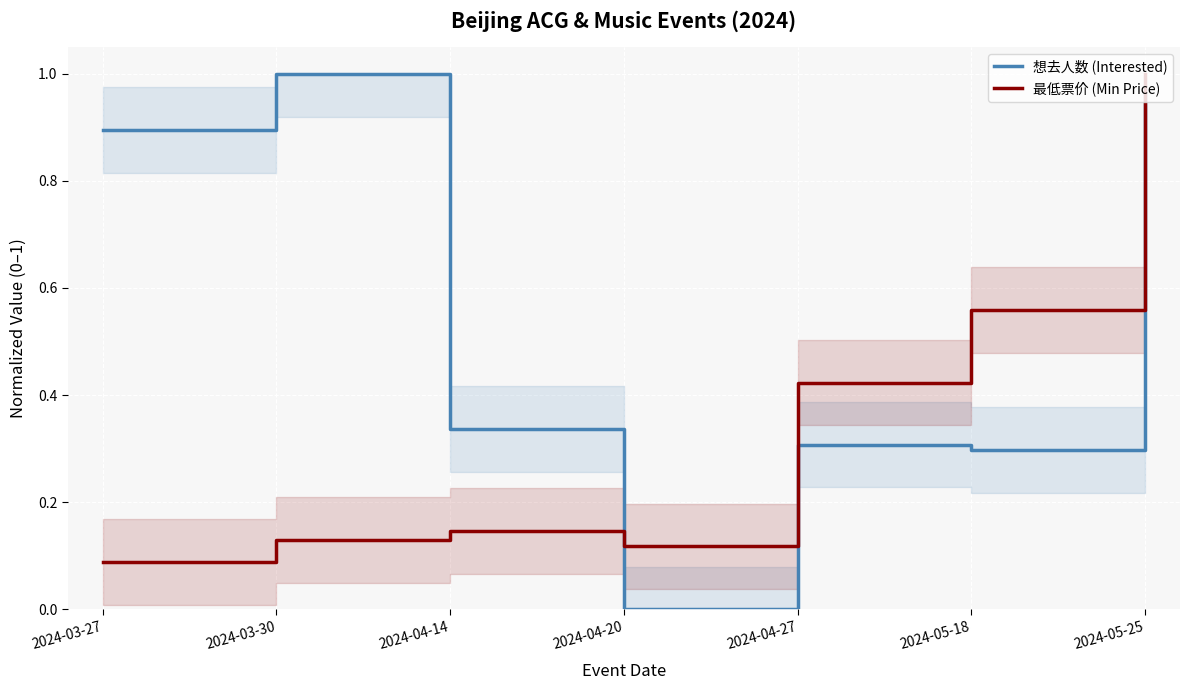

What is the label of the 3rd point from the right?

2024-04-27